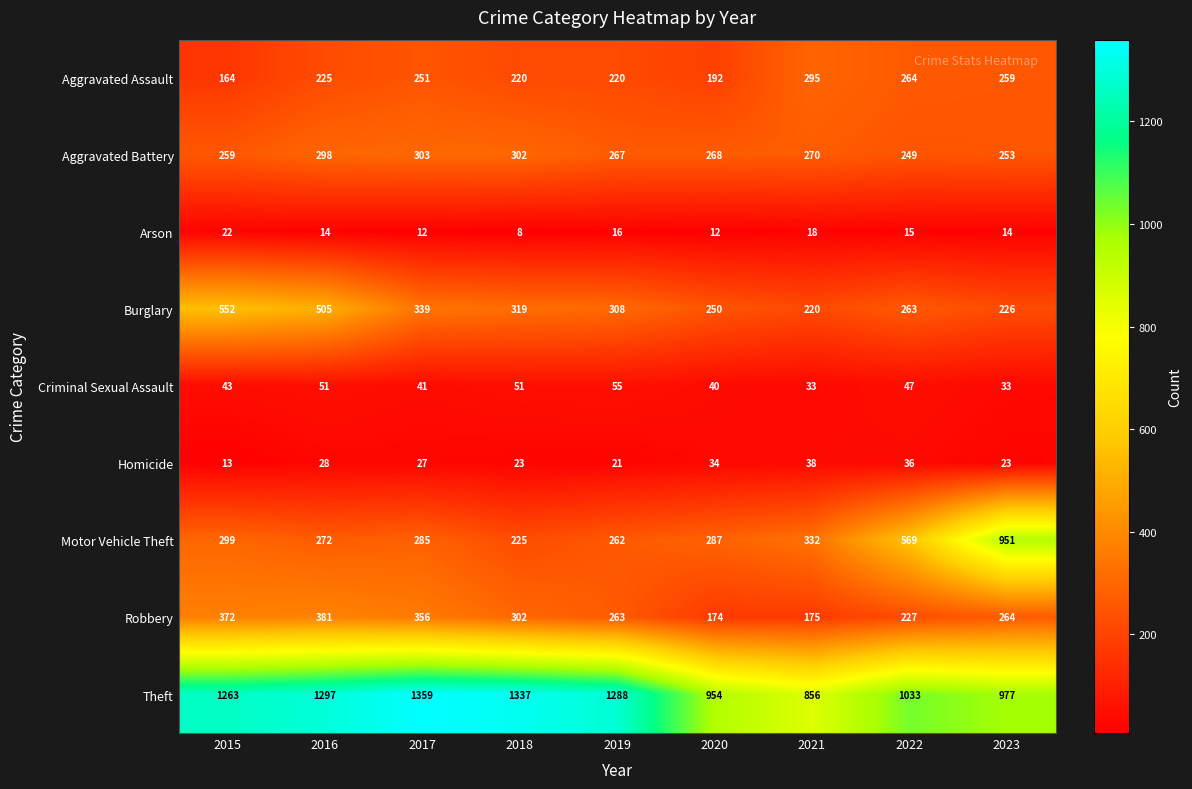

True or false: Arson has a value of 8 at 2020.

False